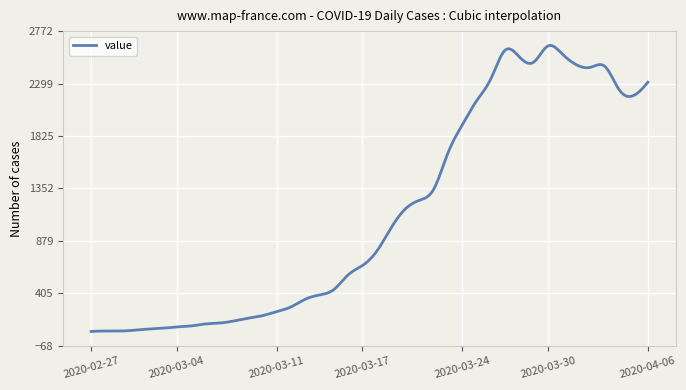

What is the maximum value shown in the chart?

2643.1